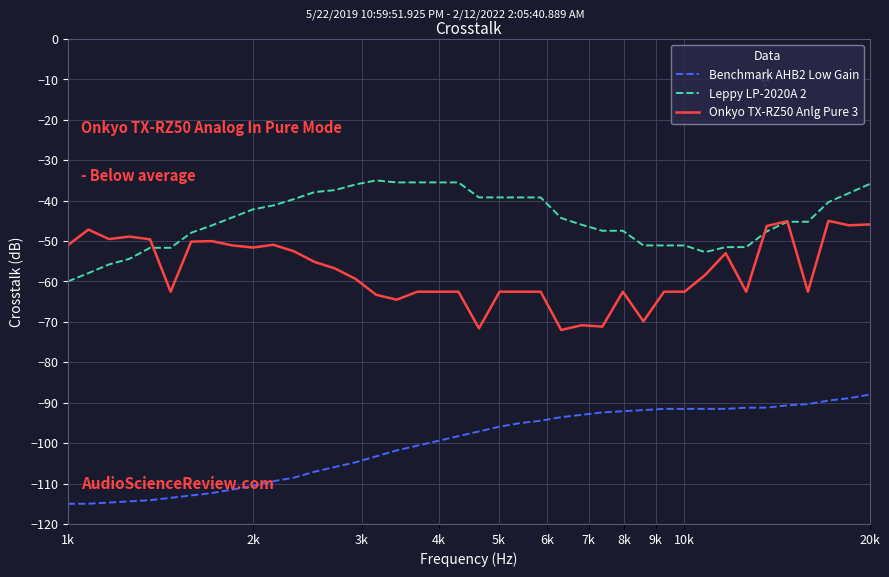

True or false: Benchmark AHB2 Low Gain and Onkyo TX-RZ50 Anlg Pure 3 intersect in this chart.

False